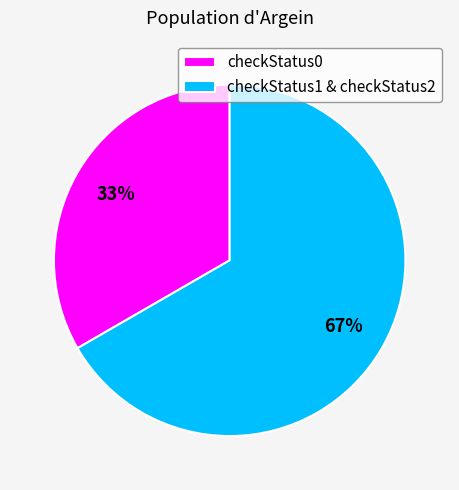

Does checkStatus0 account for over 50% of the chart?

No